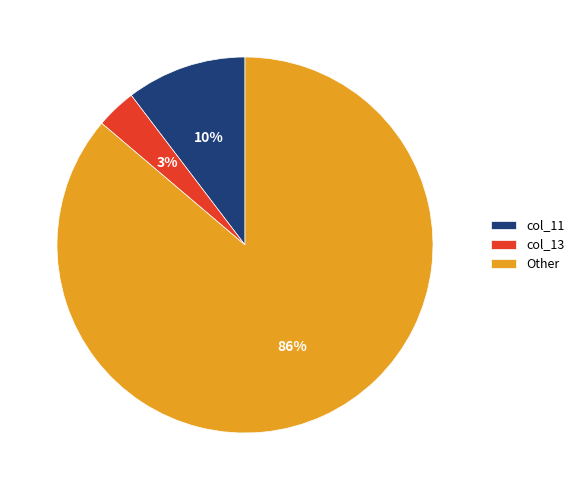

How many slices are in this pie chart?

3